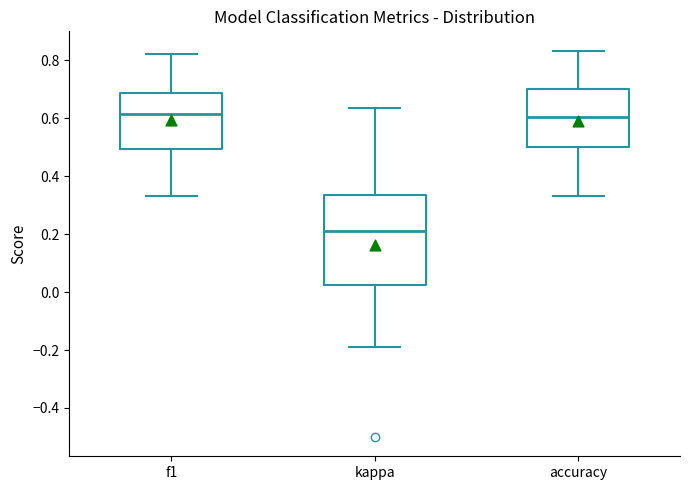

Where does the median line of the box for f1 sit on the y-axis? The values are not printed on the chart, so give them approximately, as read against the axis.

0.62